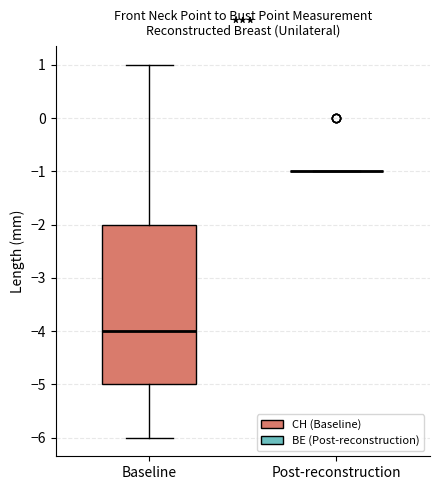

Reading left to right, transcribe this box plot: for each box, give where its median line is, the range the box spans, and where its two whiskers end, as read against the y-axis. The values are not printed on the chart, so give them approximately, as read against the axis.

Baseline: median -4, box -5 to -2, whiskers -6 to 1
Post-reconstruction: box collapsed to a line at -1, whiskers -1 to -1